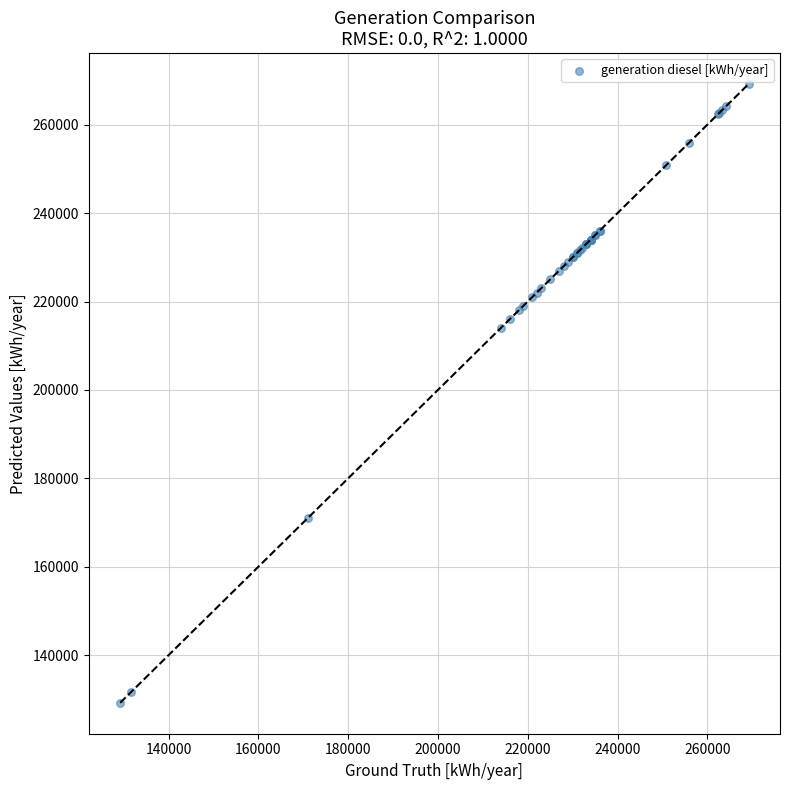

What Y value in the scatter plot is closest to 199214?

214000